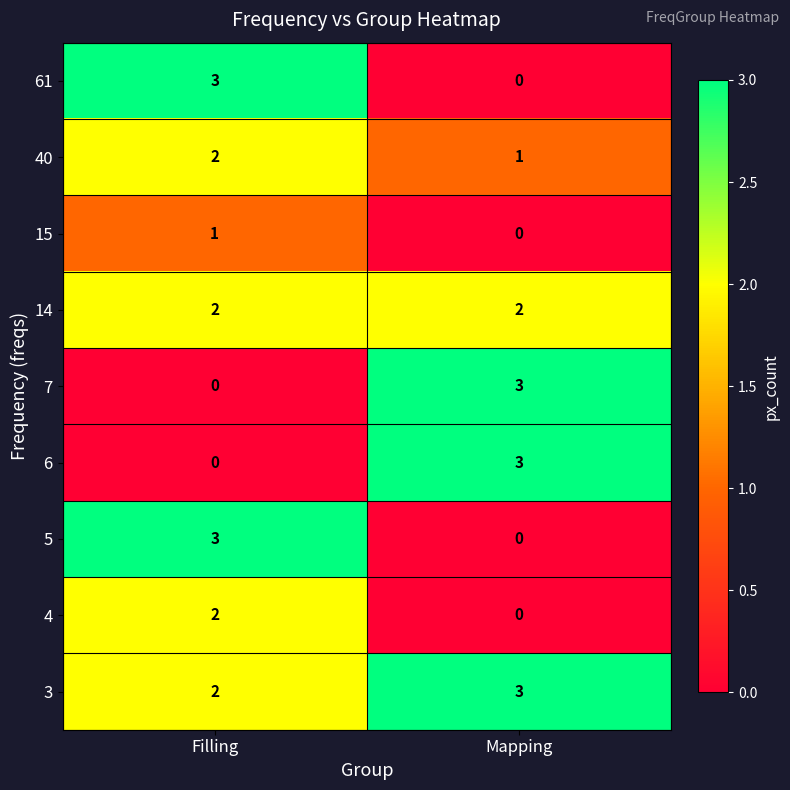

What is the spread (max minus min) of values at Filling?

3